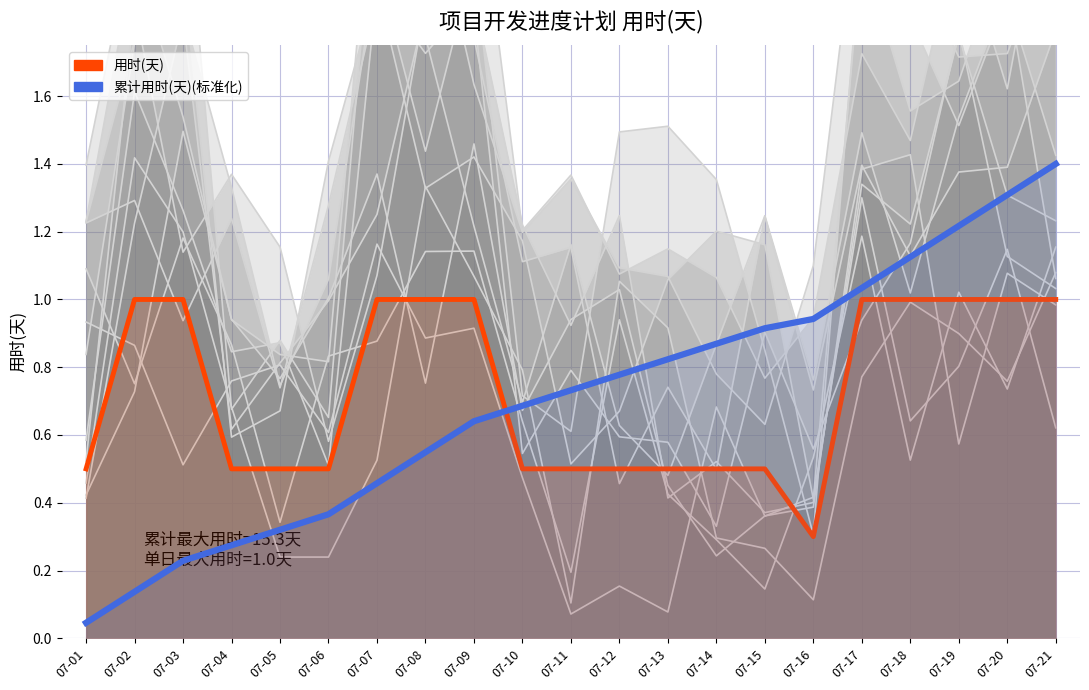

How many intersections are there between 用时(天) and 累计用时(天)(标准化)?

1